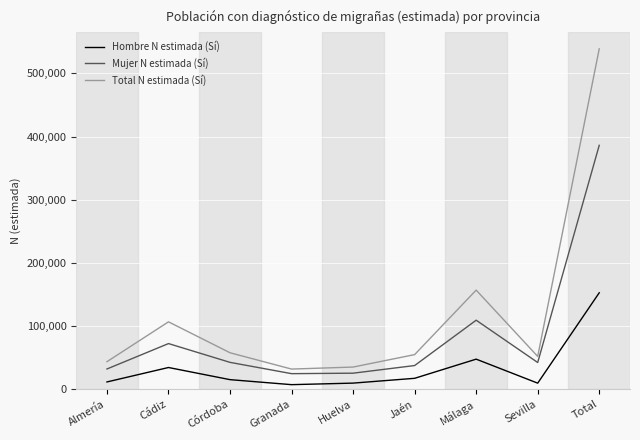

List the series in order of their overall mean, lowest first.

Hombre N estimada (Sí), Mujer N estimada (Sí), Total N estimada (Sí)